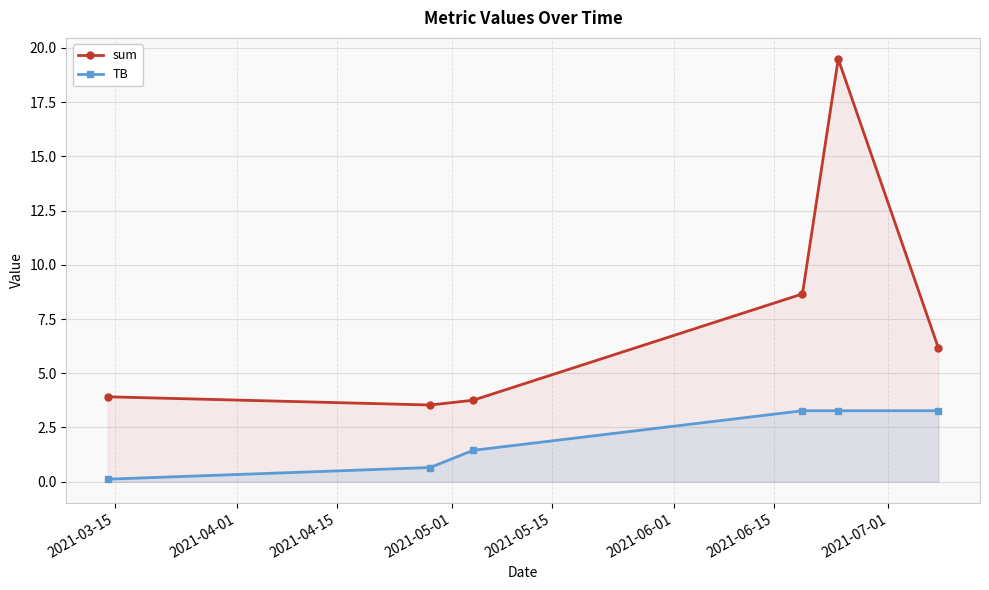

Which series has the widest spread of values?

sum